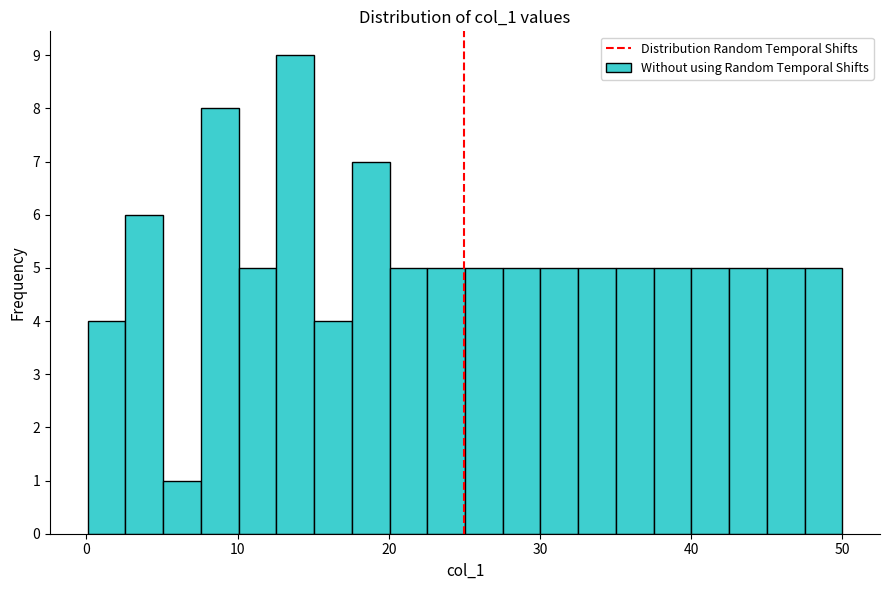

Read against the x-axis, roughly where is the centre of the tallest bar?

14